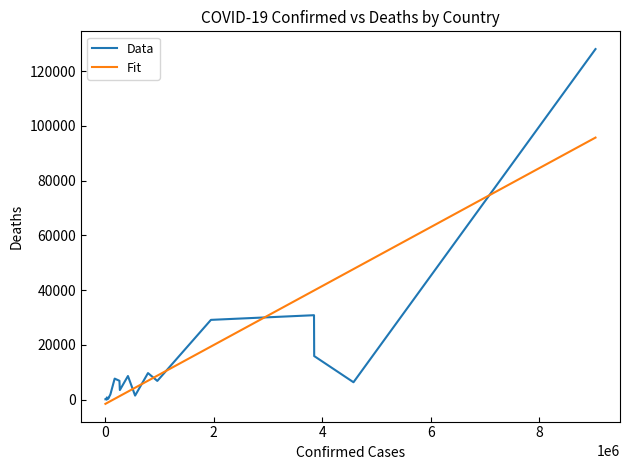

Rank the series by their maximum value, from lowest to highest.

Fit, Data